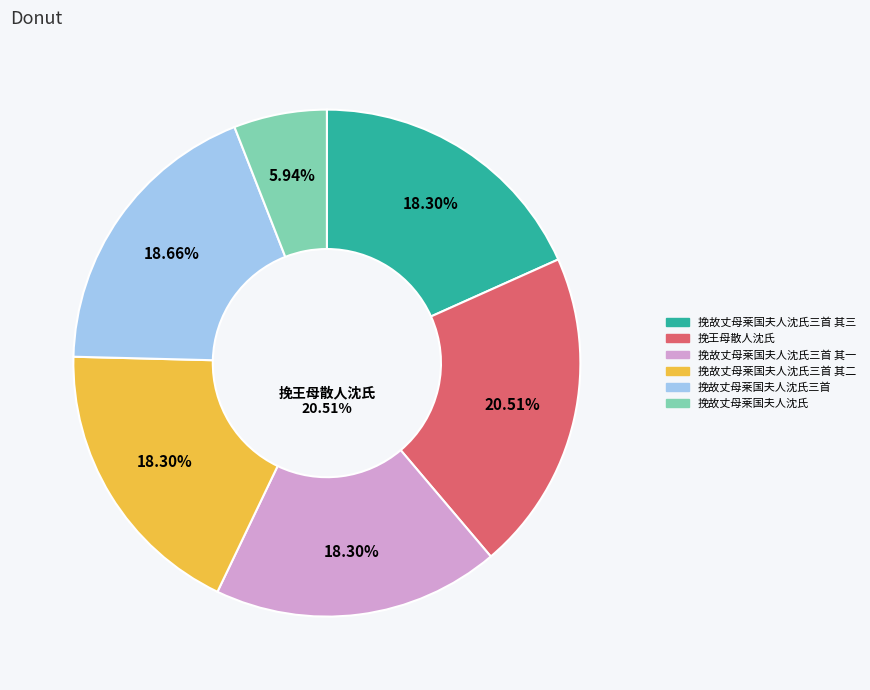

Count the number of slices in the pie.

6